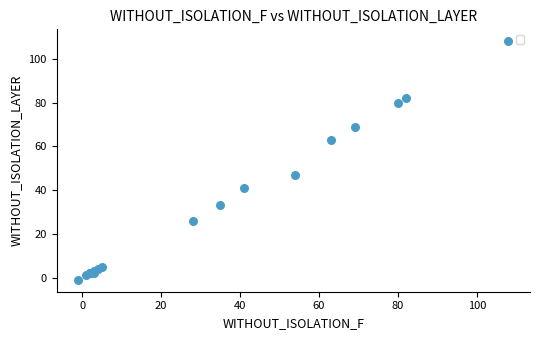

What Y value in the scatter plot is closest to 53?

47